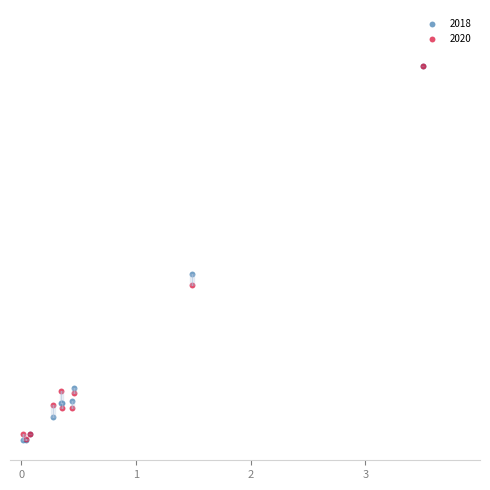

What are all the series names shown in the legend?

2018, 2020